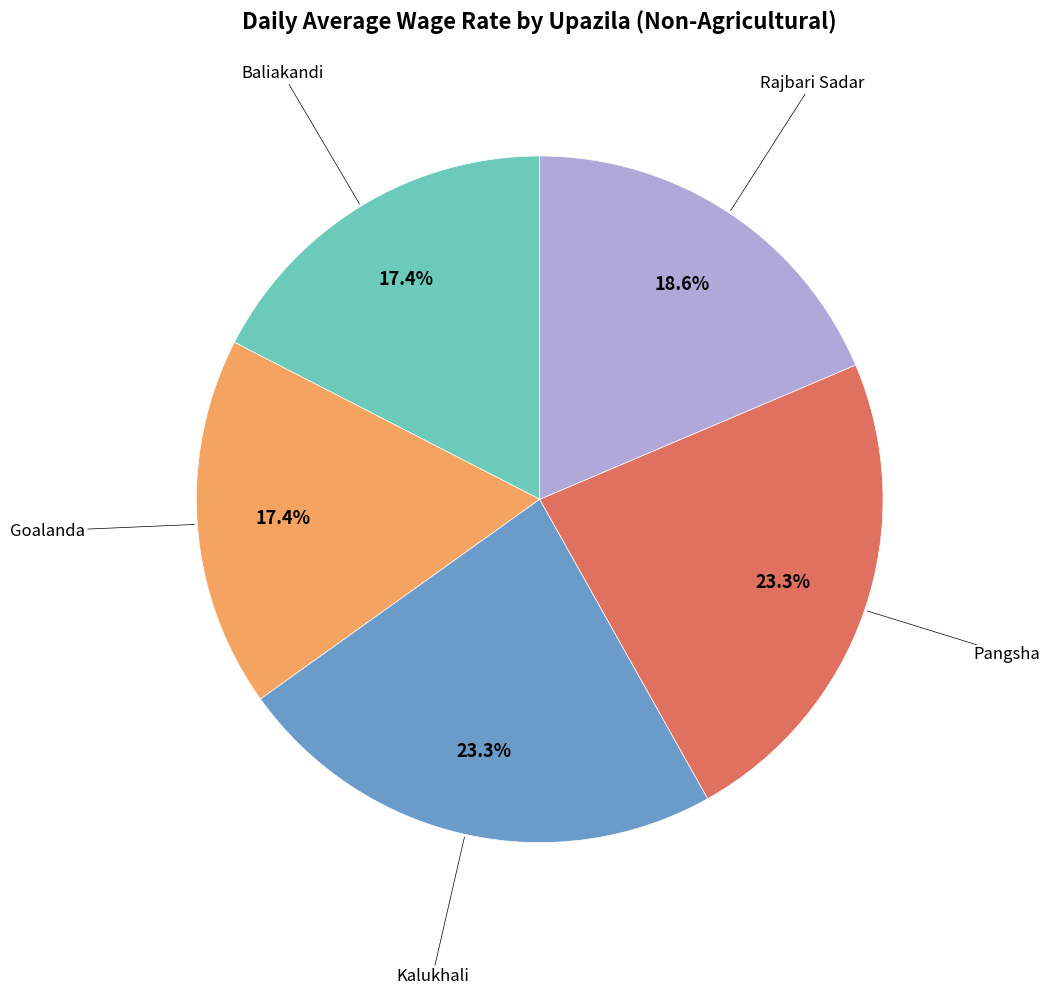

How many segments does this pie chart have?

5